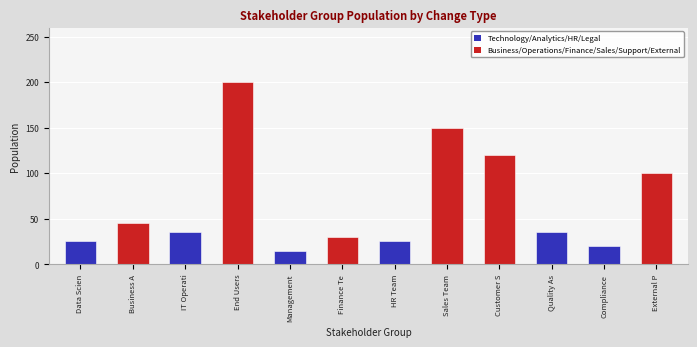

What is the sum of the values at Finance Te and Sales Team?

180